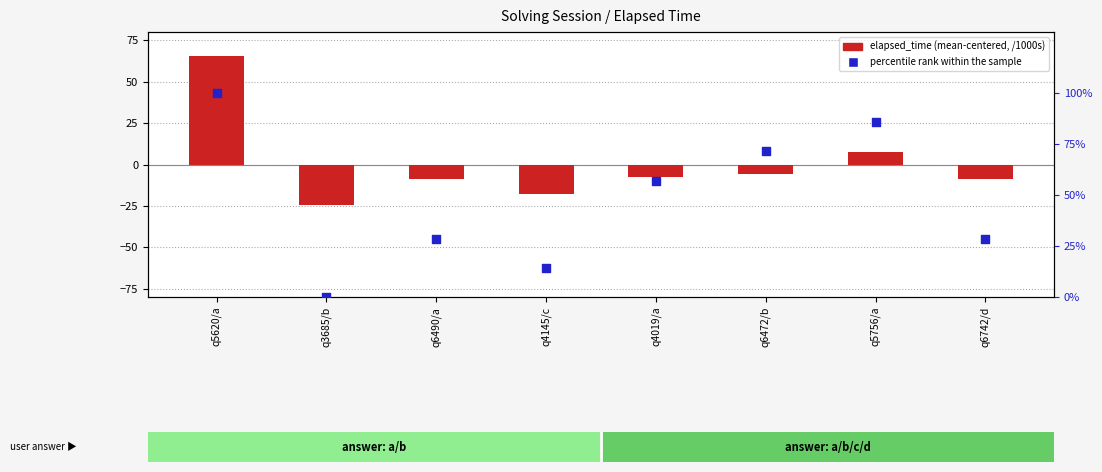

Which series has the widest spread of Y values?

percentile rank within the sample